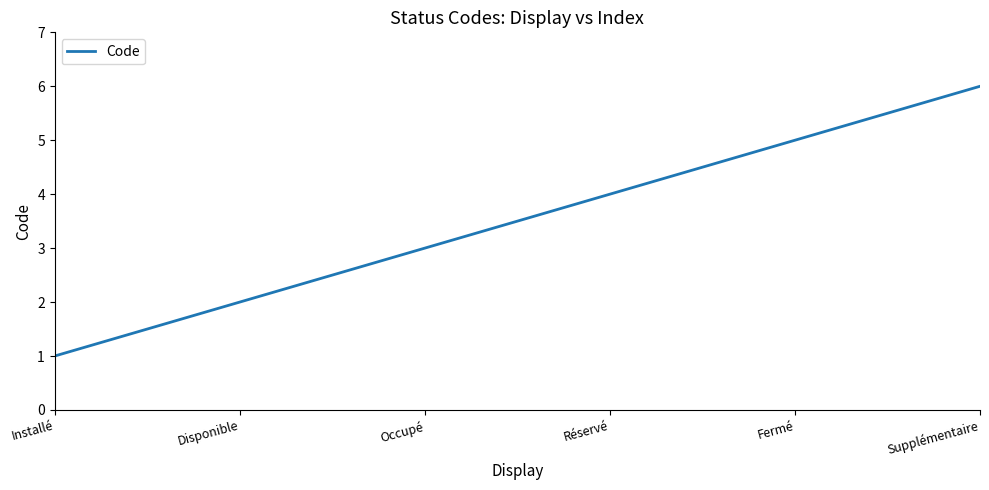

What is the change in value from Disponible to Fermé?

+3